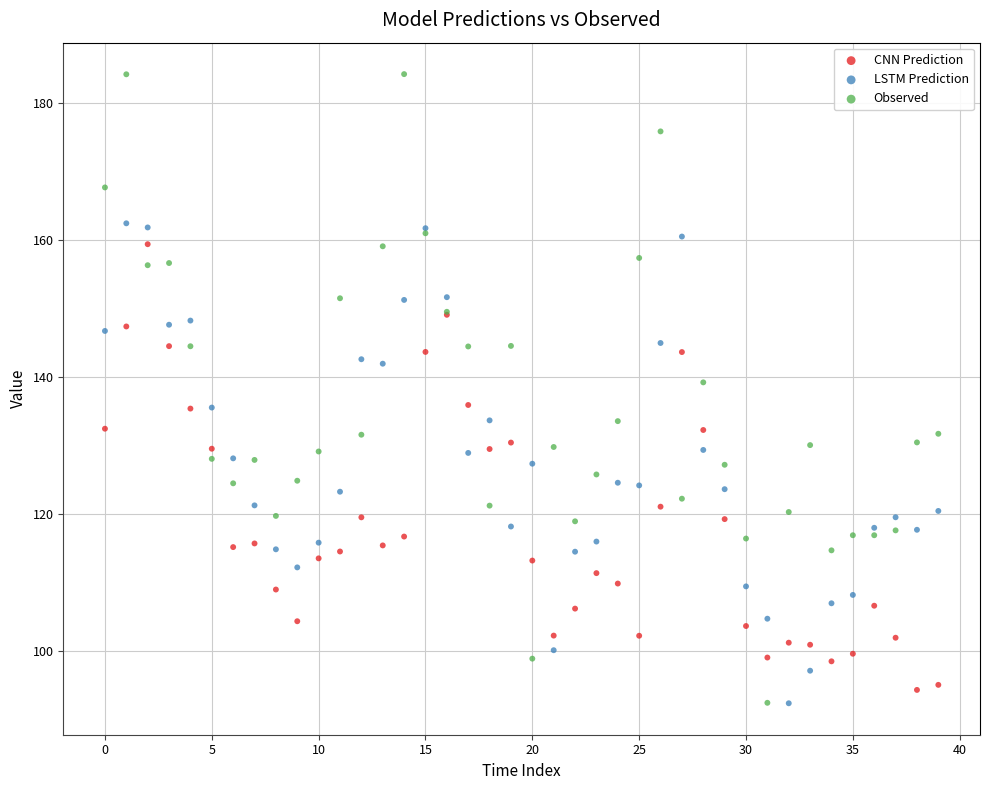

What are all the series names shown in the legend?

CNN Prediction, LSTM Prediction, Observed